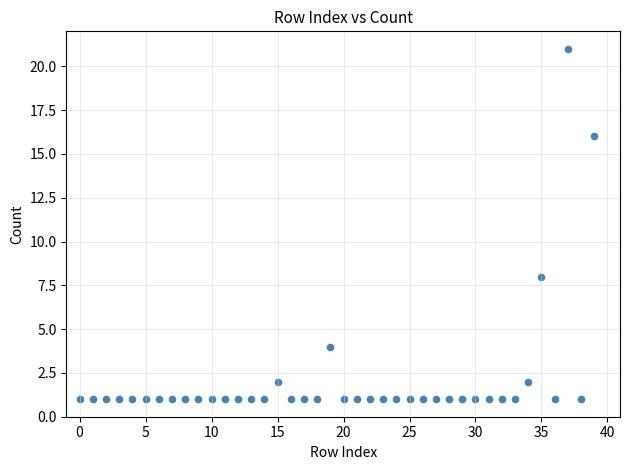

What Y value in the scatter plot is closest to 11?

8